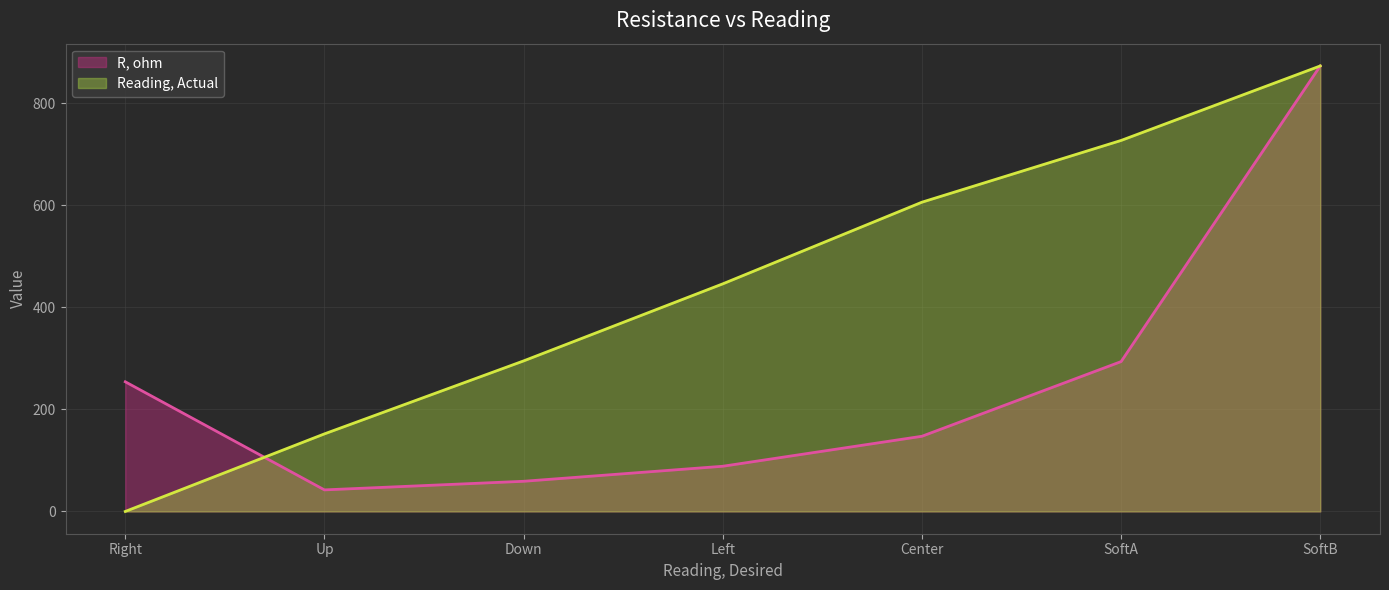

Which category has the lowest value across all series?

Right